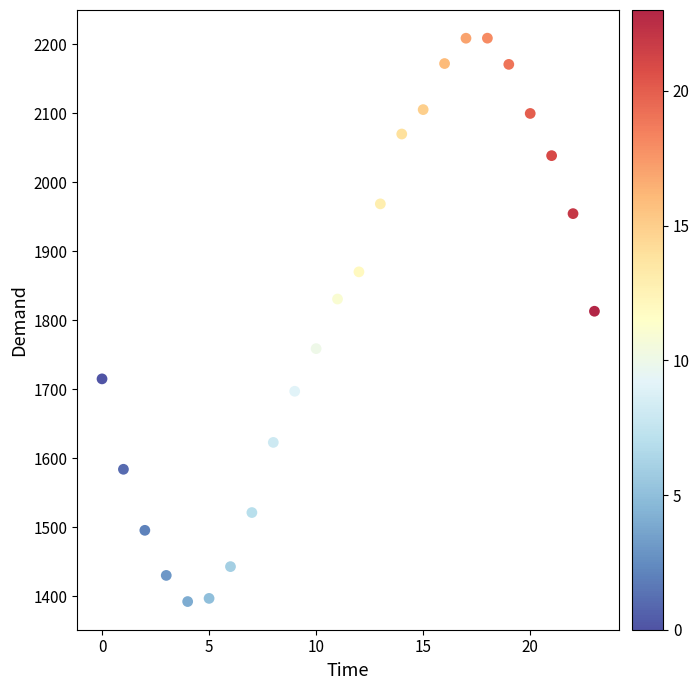

What is the range of Y values (max minus min)?

816.4